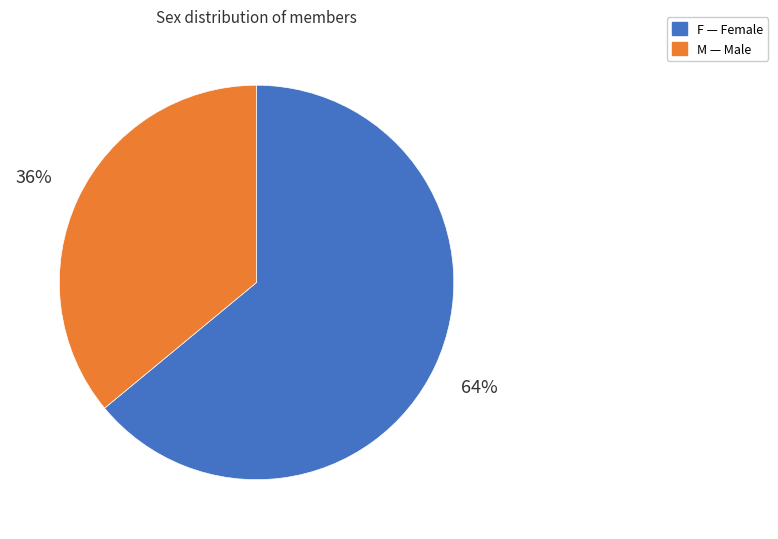

Rank the categories by value from highest to lowest.

F, M